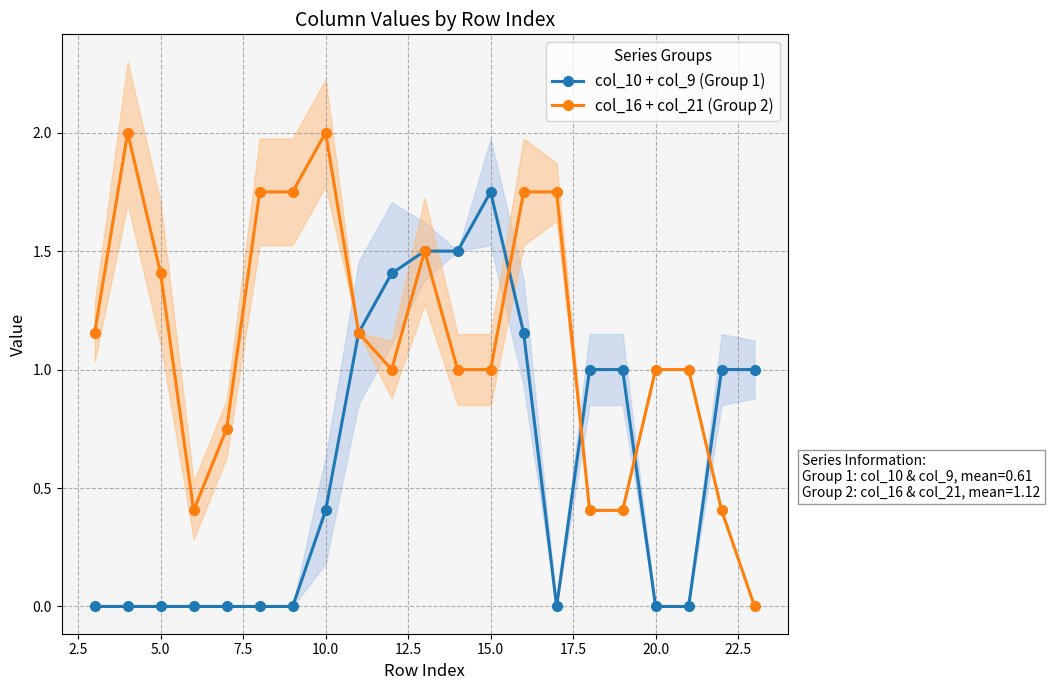

What are all the series names shown in the legend?

col_10 + col_9 (Group 1), col_16 + col_21 (Group 2)